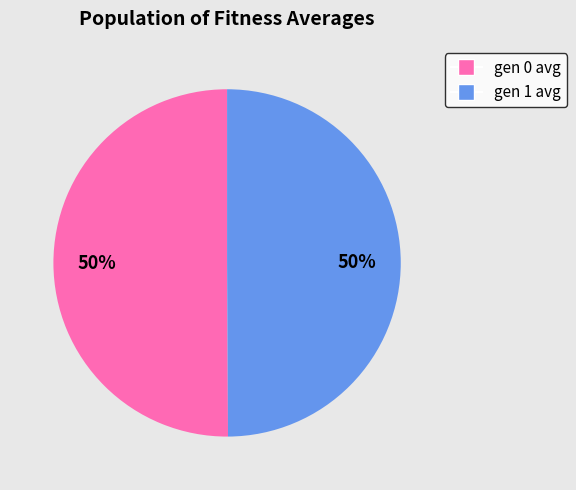

To the nearest percent, what percentage of the pie is gen 0 avg?

50%